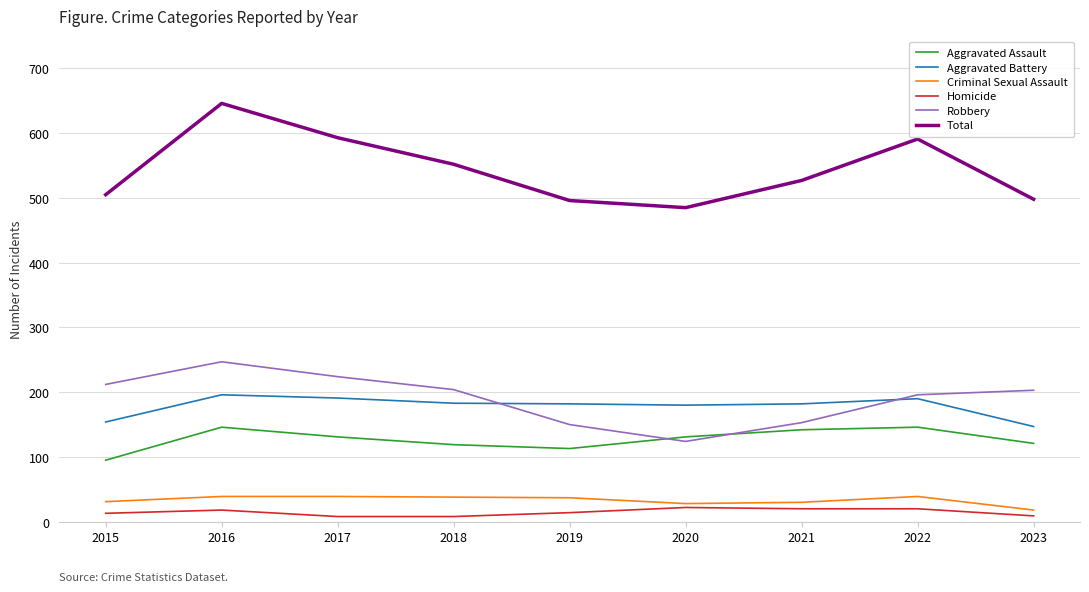

The Aggravated Battery series shows 52 at 2021. True or false?

False